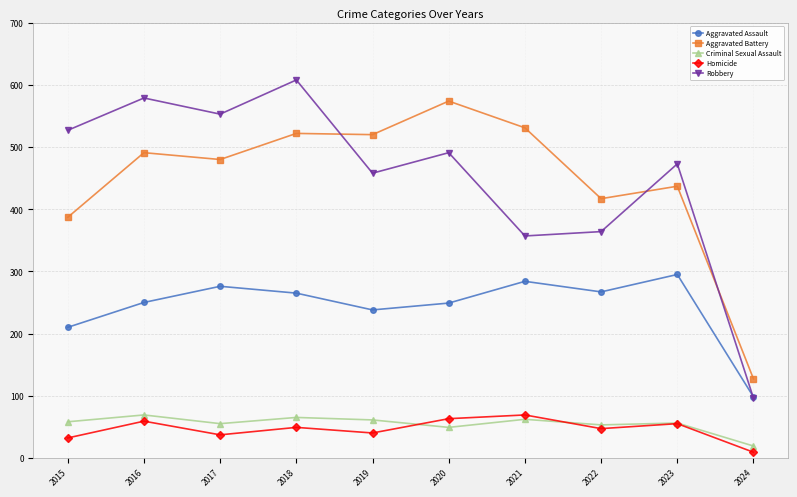

How many lines are shown in the chart?

5